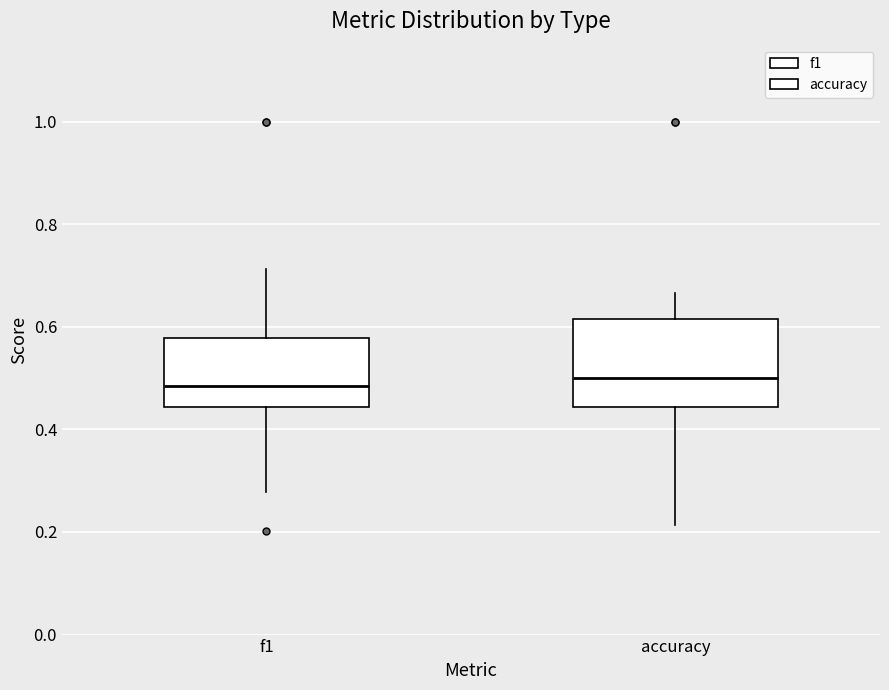

Comparing the boxes themselves (not the whiskers), which one is the tallest?

accuracy